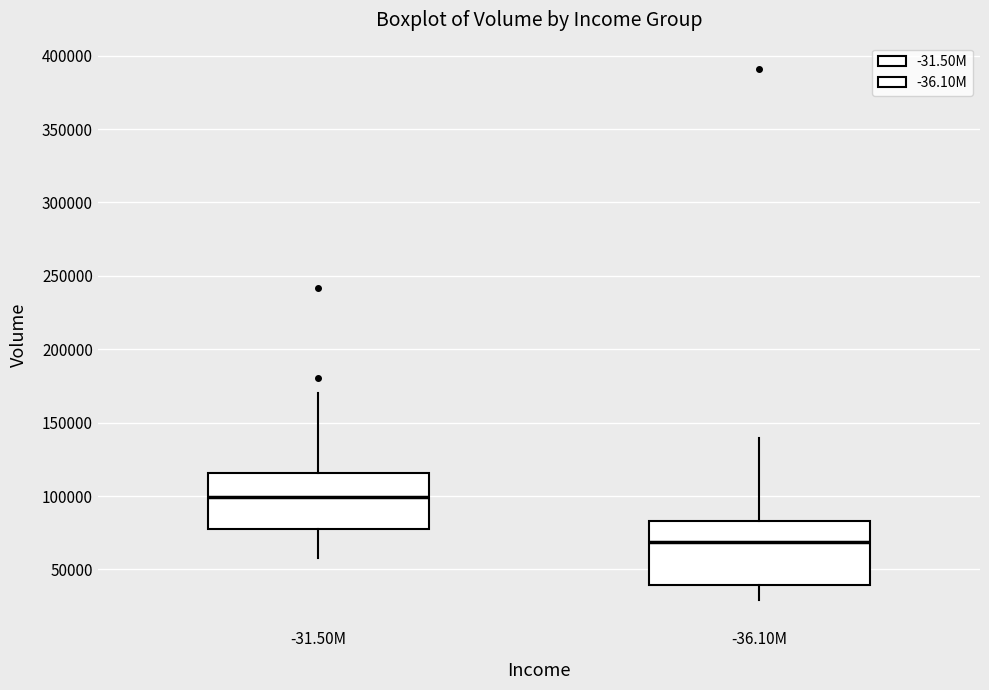

Which box has the lowest median line?

-36.10M